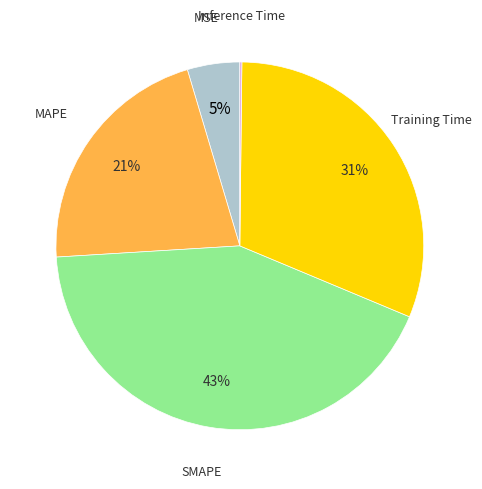

Is there a majority slice in this chart?

No